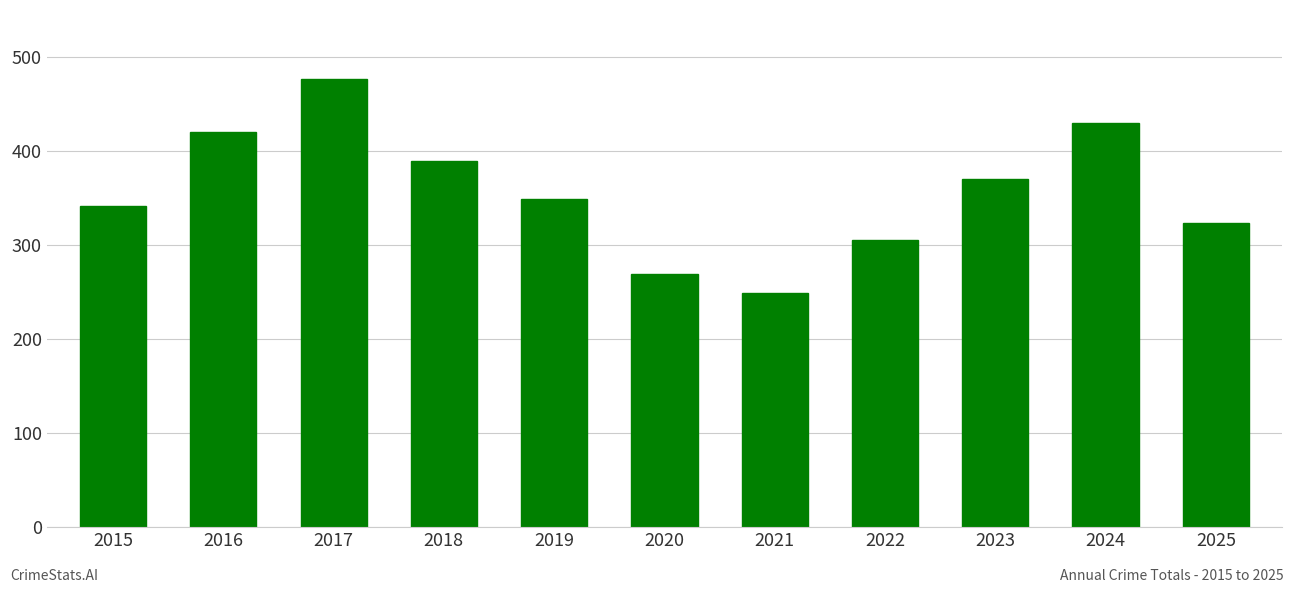

Reading left to right, list all the values displayed in this chart.

2015=342	2016=420	2017=477	2018=389	2019=349	2020=269	2021=249	2022=305	2023=370	2024=430	2025=323